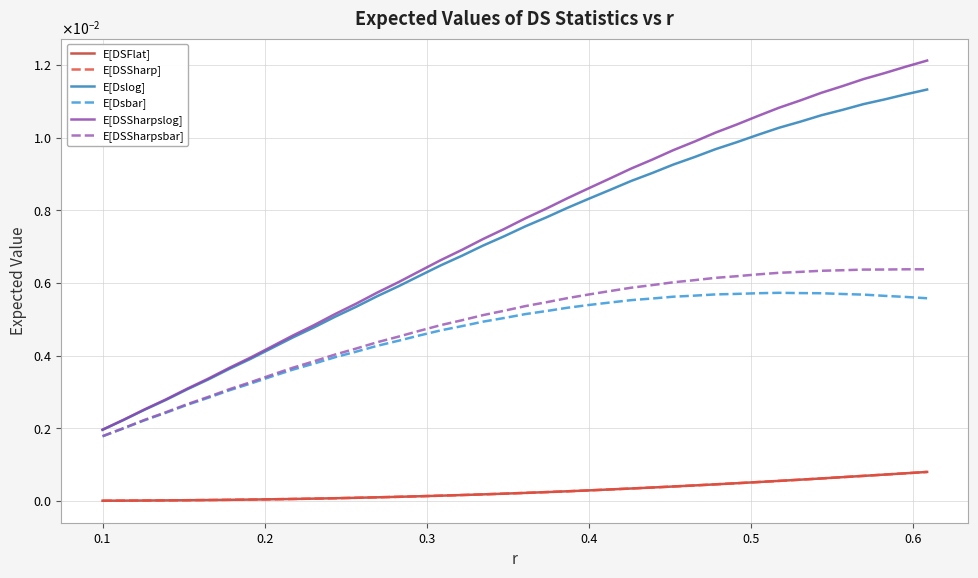

True or false: E[DSSharpslog] has more than 0 points higher than both neighbors.

False